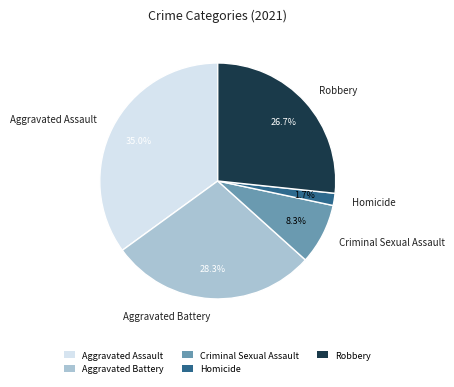

Approximately how many times larger is the value at Homicide compared to Criminal Sexual Assault?

0.2